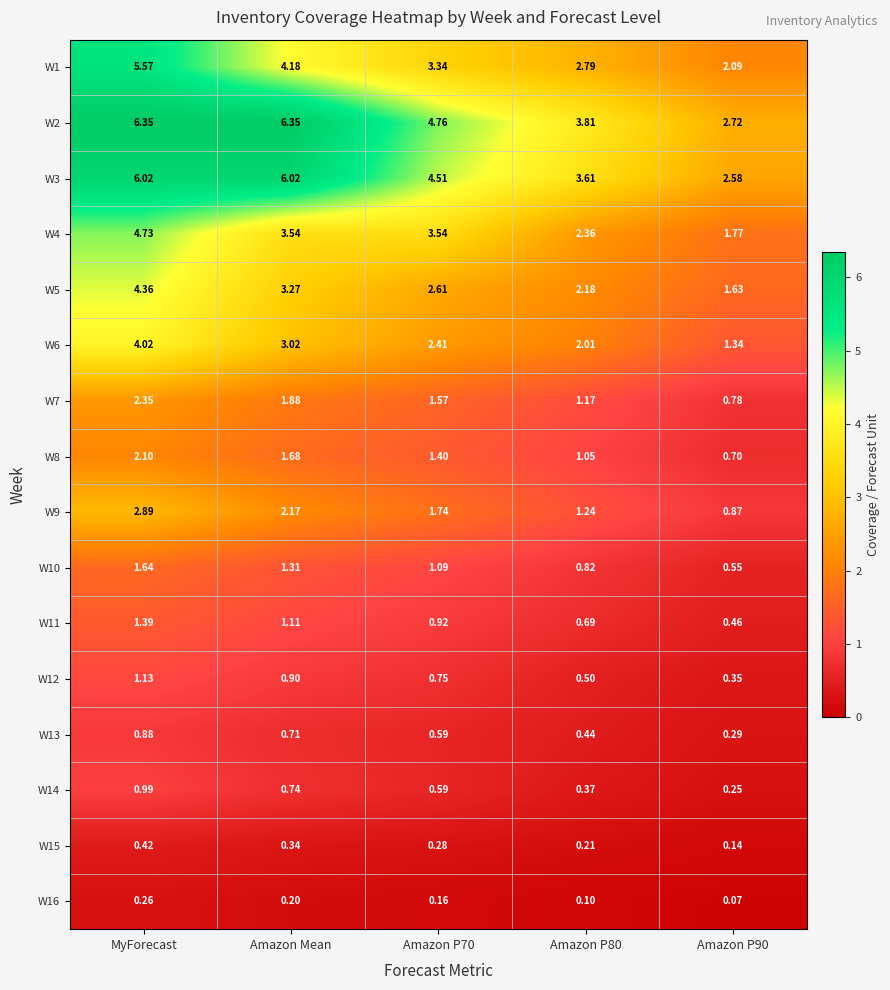

At which category is the sum across all series the highest?

MyForecast